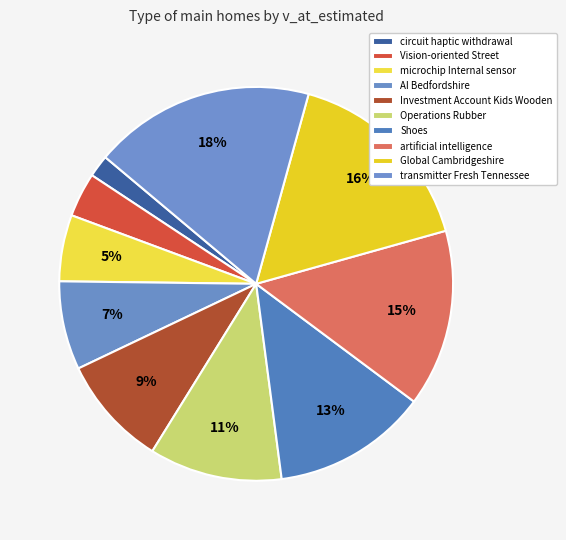

Count the number of slices in the pie.

10